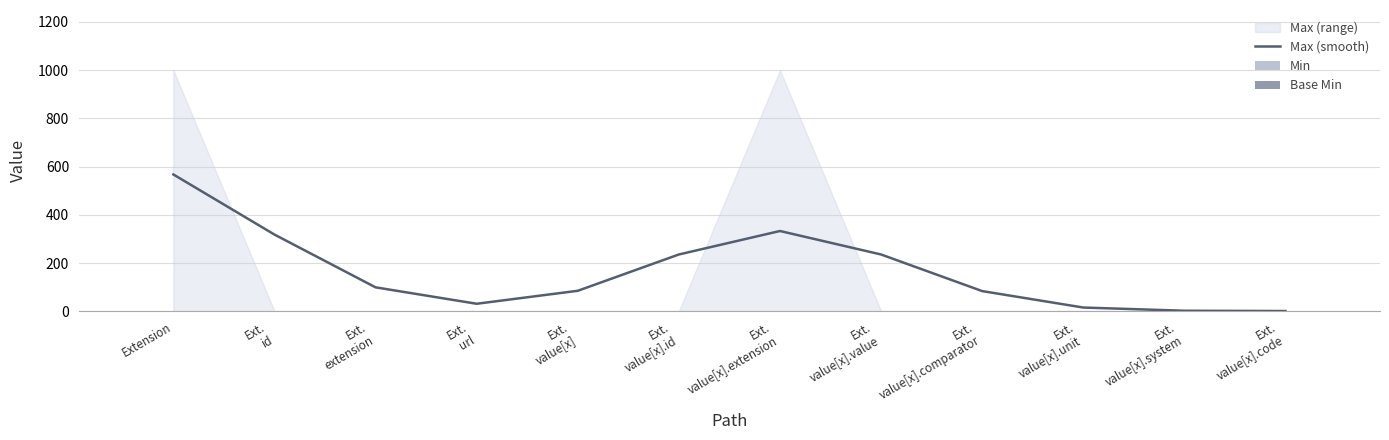

Is the value of Base Min at Ext.
value[x].system greater than the value of Max (smooth) at Extension?

No